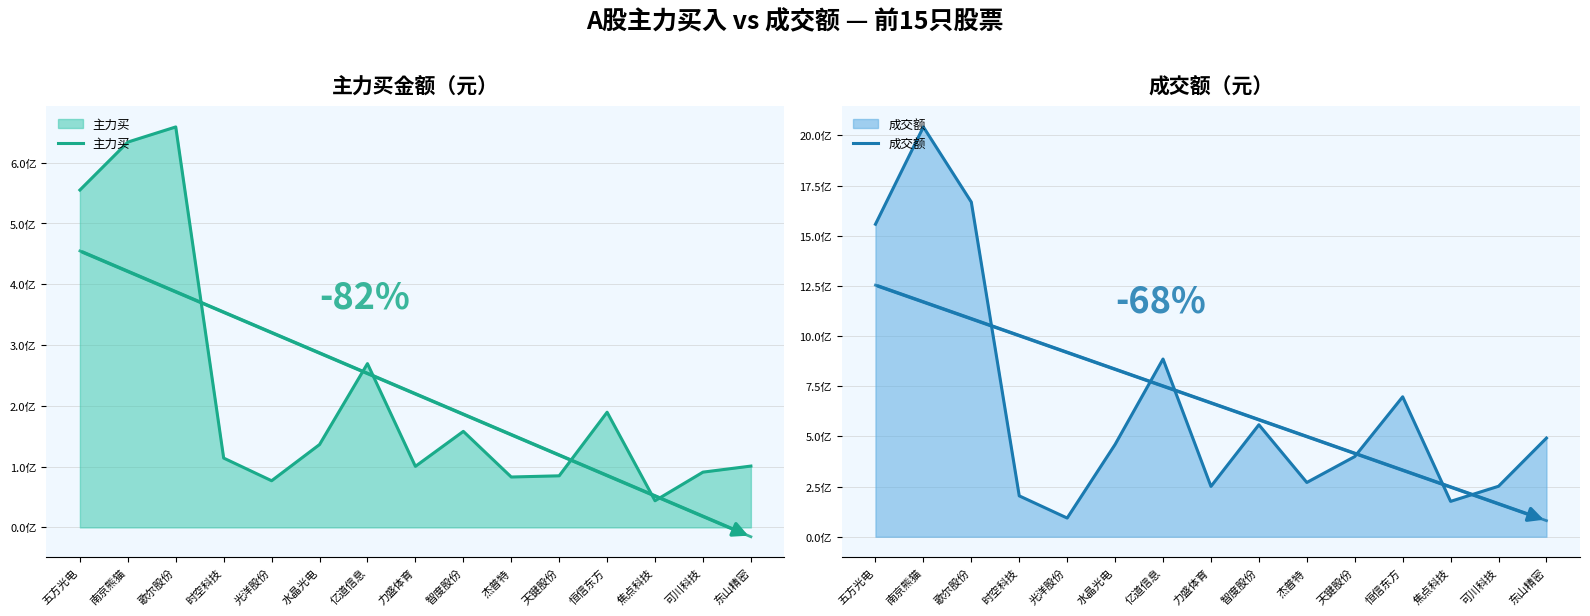

What is the difference between the maximum and minimum values in the 成交额 series?

1949082209